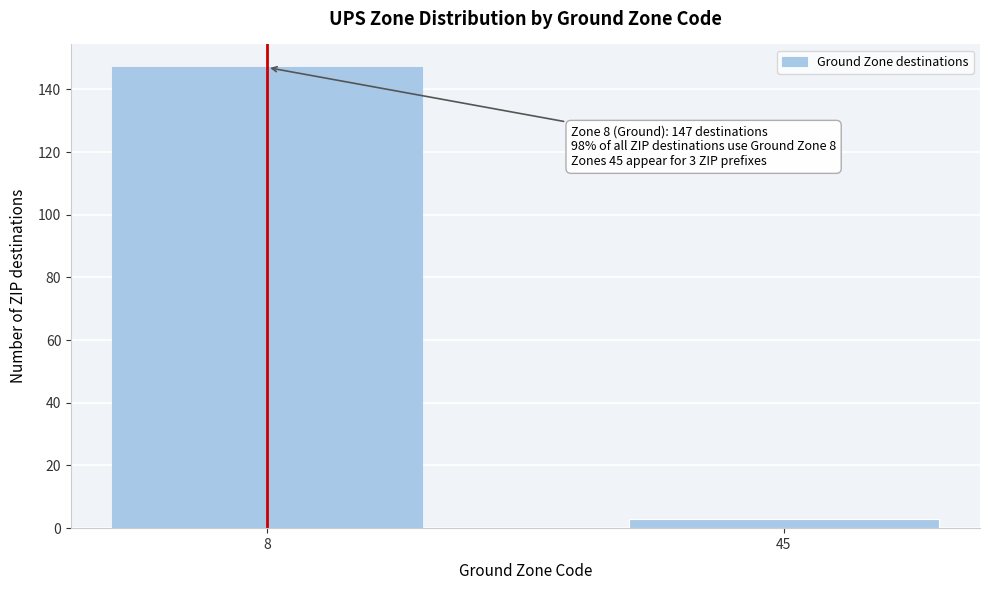

Reading right to left, transcribe all the data shown in this chart.

3	147